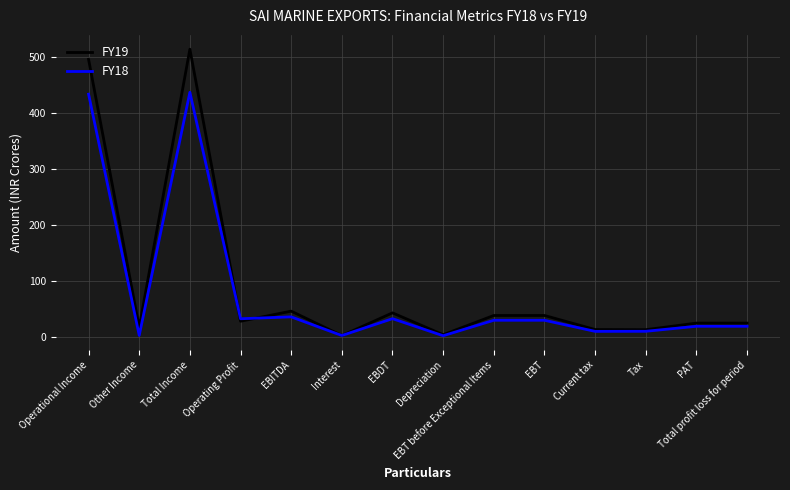

Is this an area chart (filled region under the line)?

No